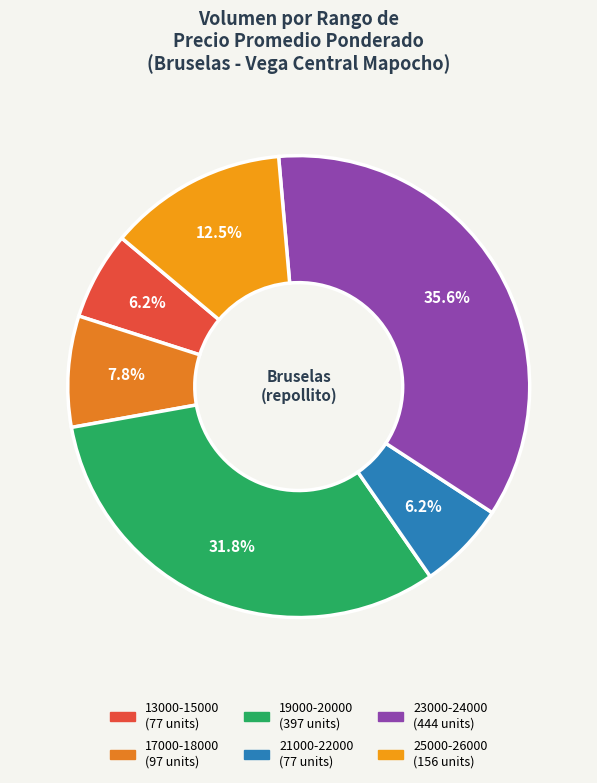

How many slices are in this pie chart?

6